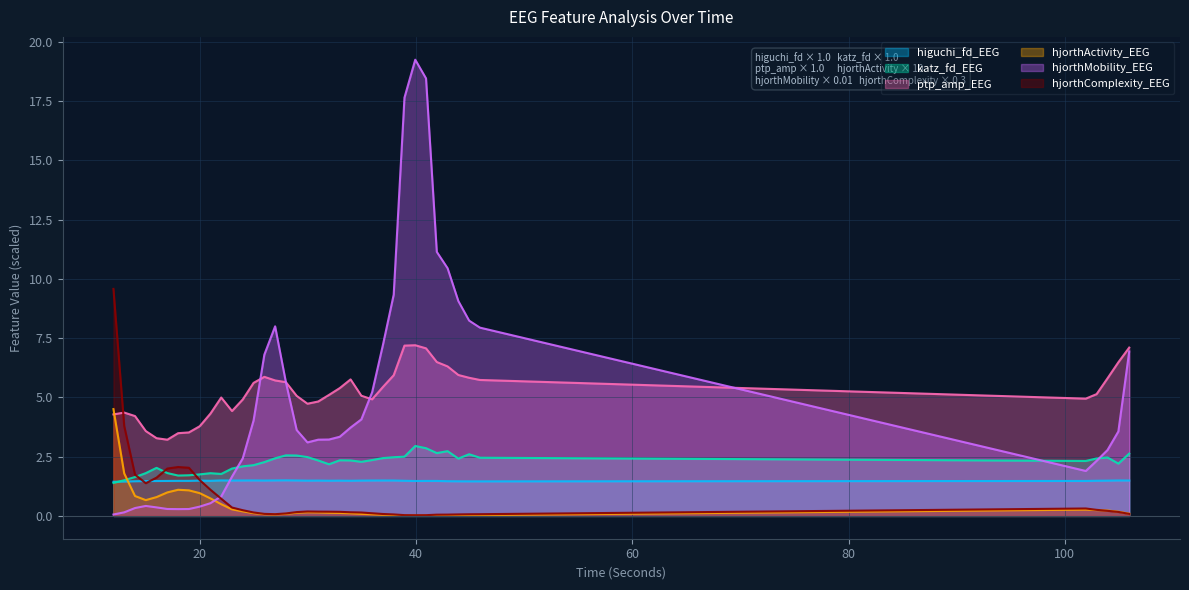

How many lines are shown in the chart?

6